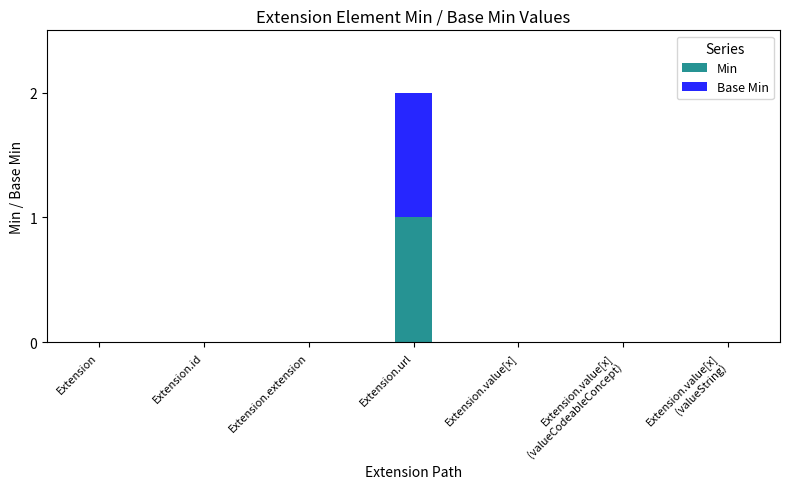

The value of Min at Extension is 0. True or false?

True